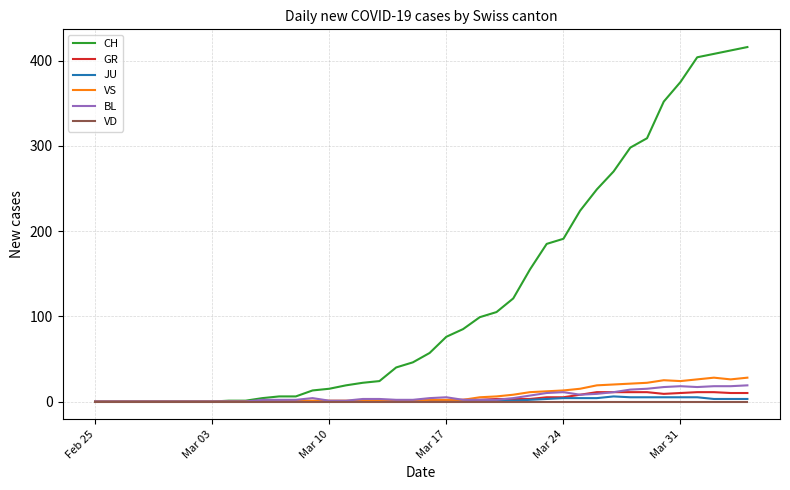

What is the maximum value for GR?

11